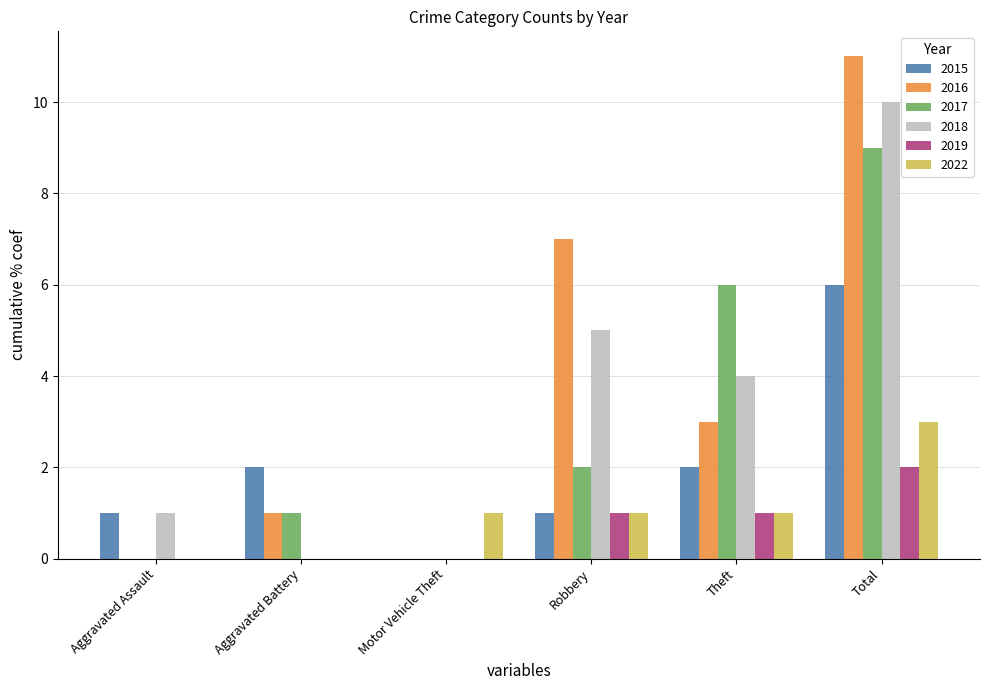

The 2016 series shows 2 at Theft. True or false?

False